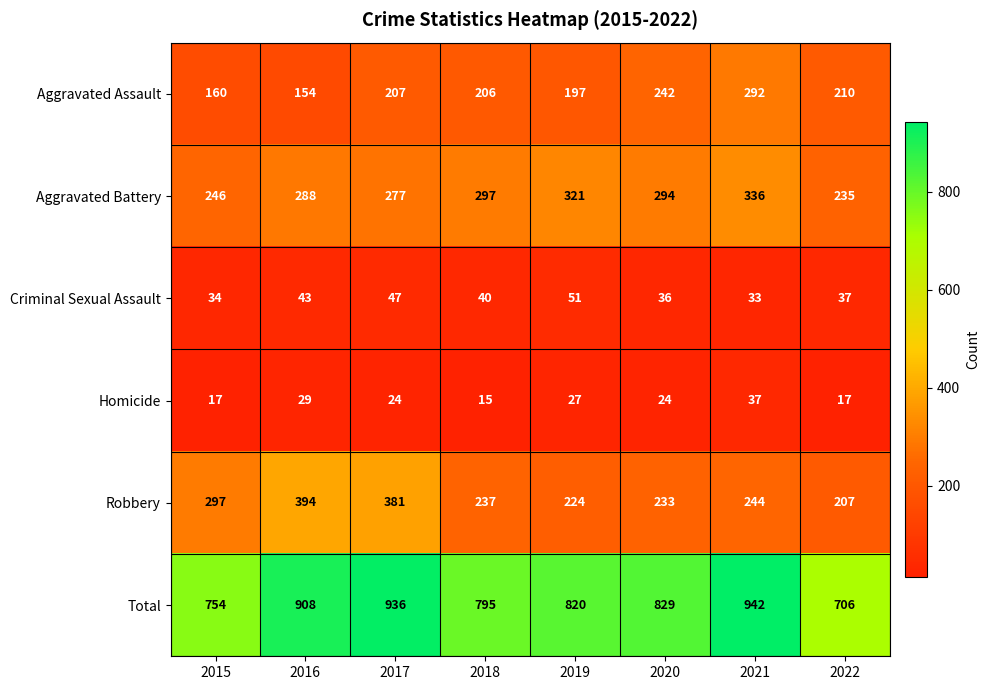

At 2015, list the series in order from largest to smallest.

Total, Robbery, Aggravated Battery, Aggravated Assault, Criminal Sexual Assault, Homicide